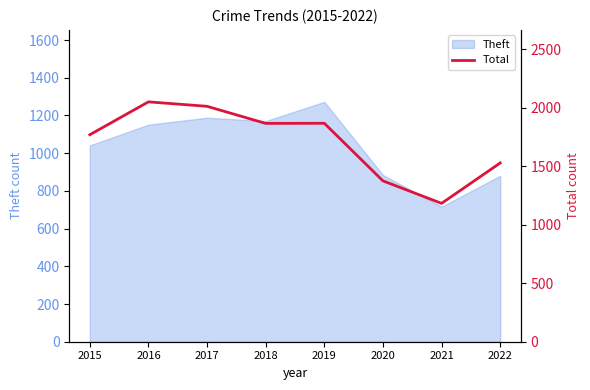

The Theft series shows 1866 at 2019. True or false?

False